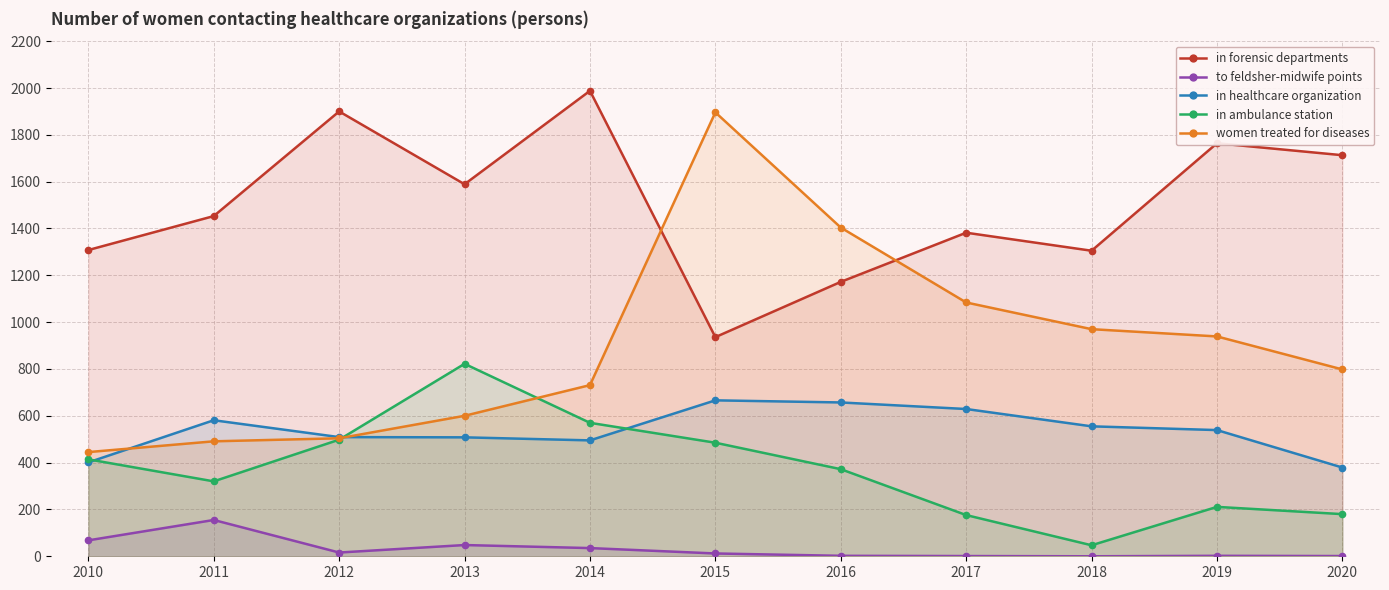

Does the chart display data point markers on the line(s)?

Yes